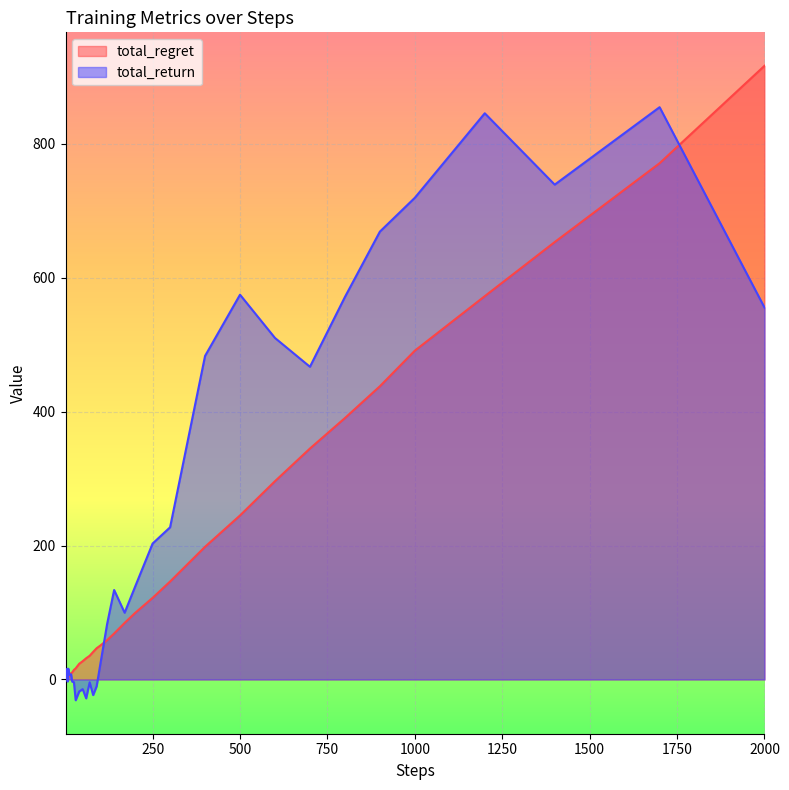

What is the greatest value displayed?

916.7